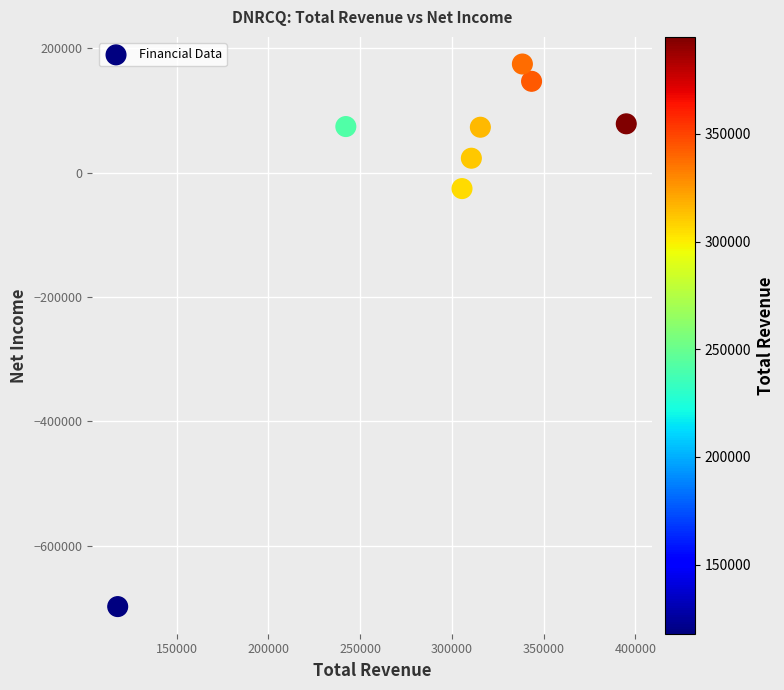

What Y value in the scatter plot is closest to -261500?

-25700